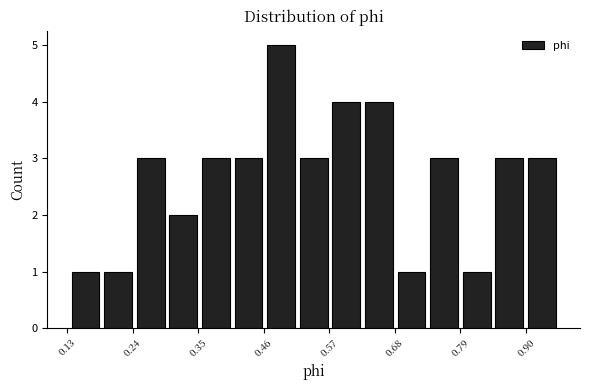

Read against the x-axis, roughly where is the centre of the tallest bar?

0.48